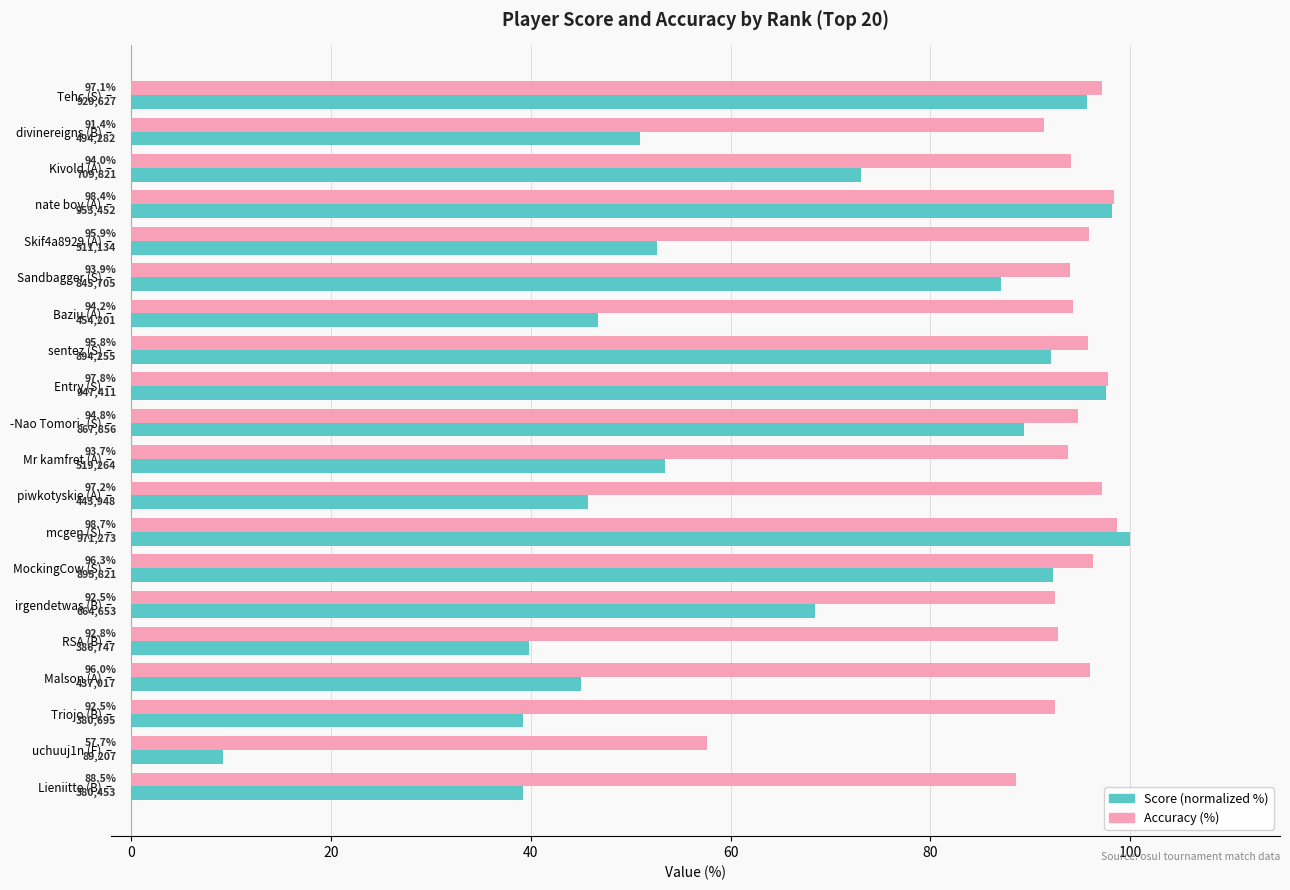

Which series has the largest total across all categories?

Accuracy (%)